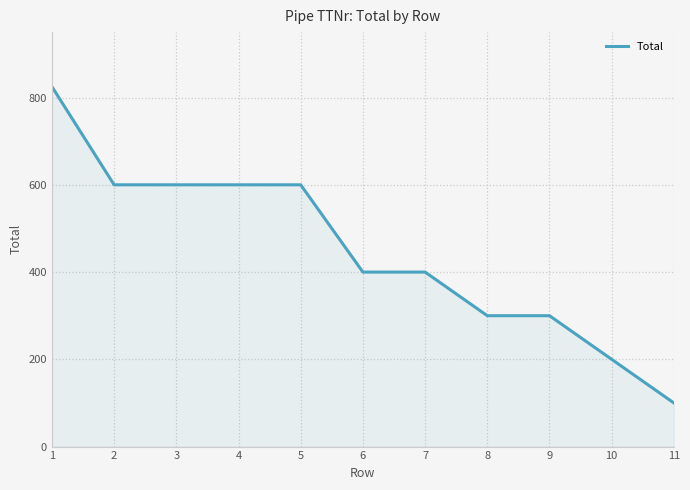

Does the chart display data point markers on the line(s)?

No